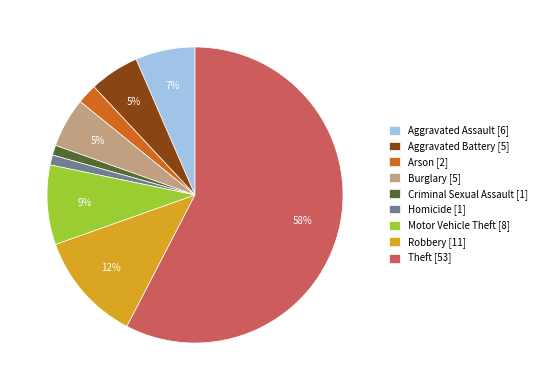

To the nearest percent, what percentage of the pie is Burglary?

5%